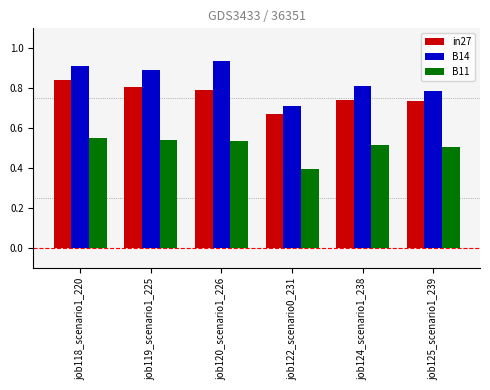

The value of B11 at job120_scenario1_226 is 0.2. True or false?

False